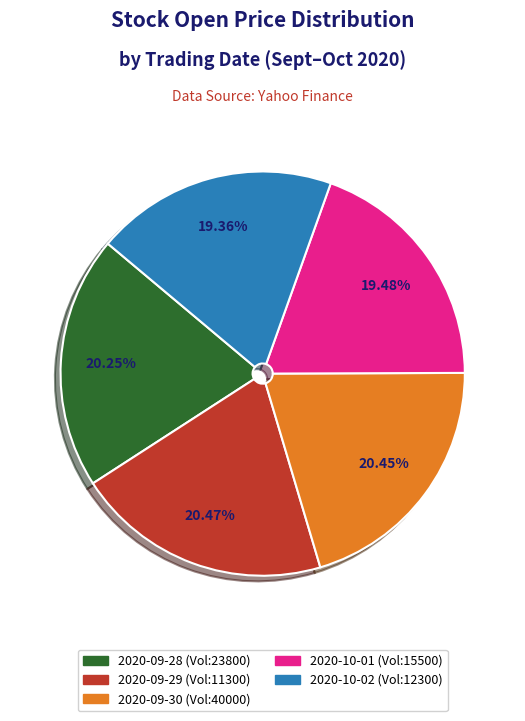

Does any single category account for the majority?

No